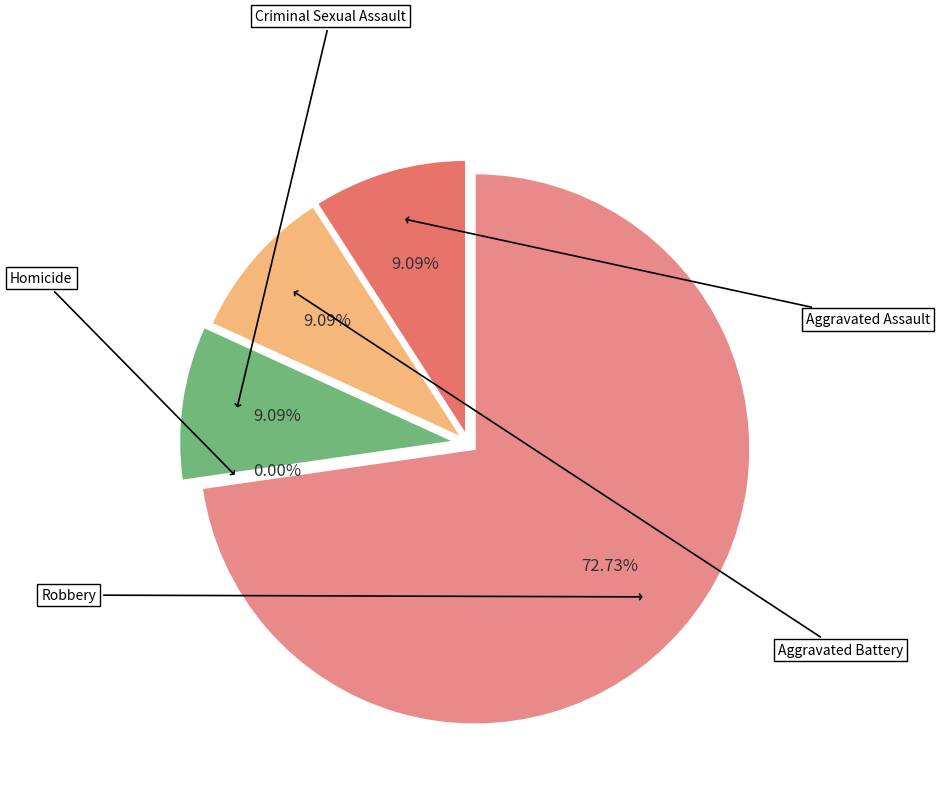

How many segments does this pie chart have?

5